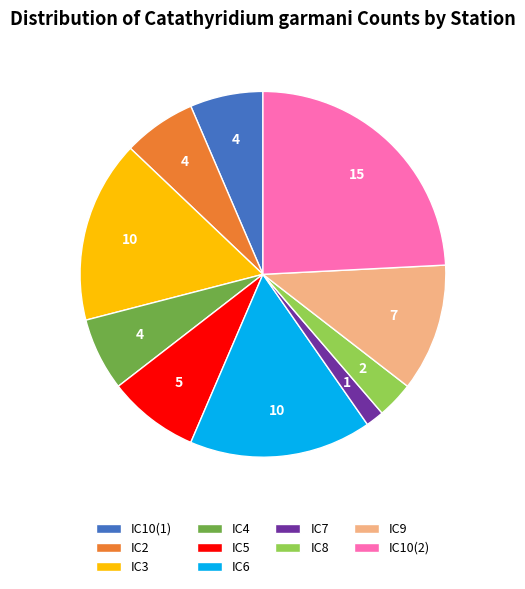

Between IC5 and IC9, which is larger?

IC9